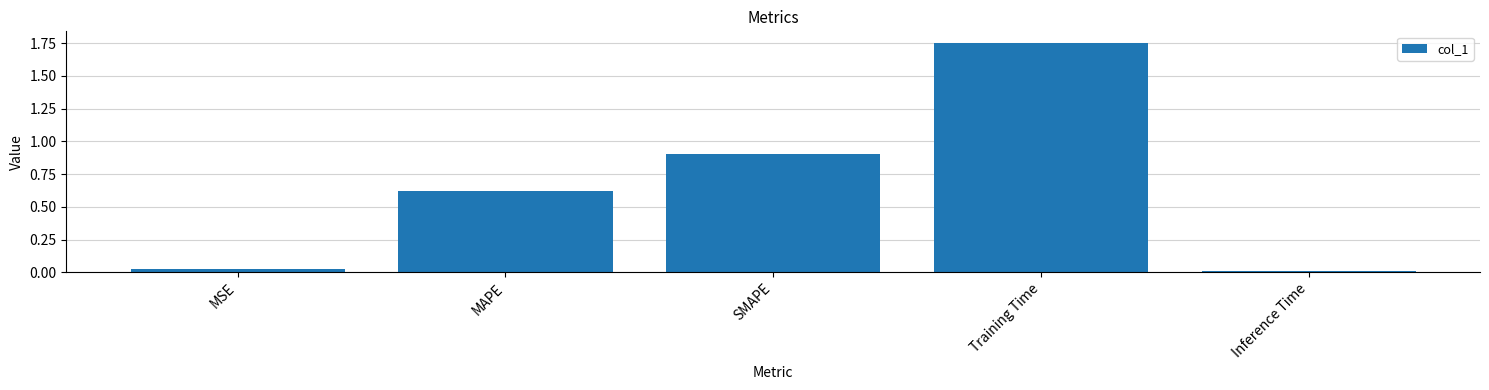

What is the average value?

0.7